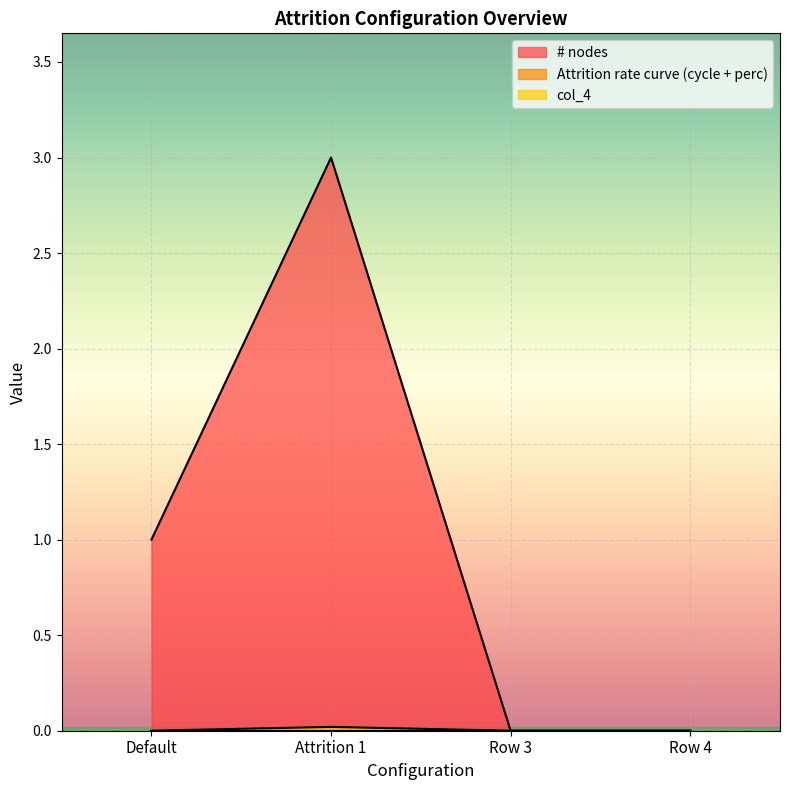

What is the greatest value displayed?

3.0